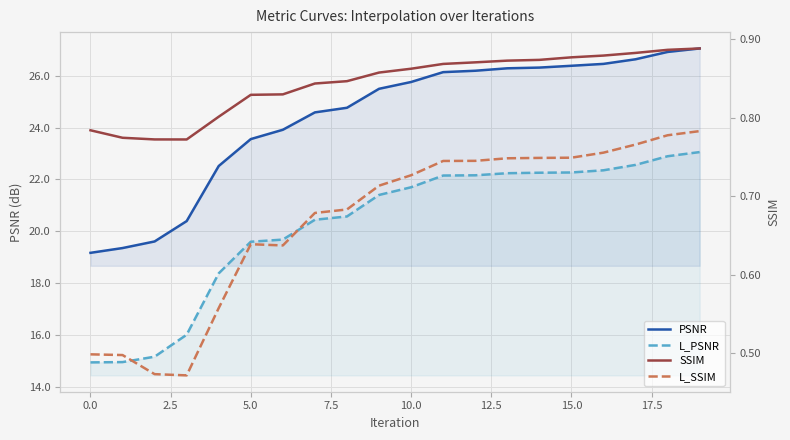

Is it true that PSNR equals 8.9 at 7.5?

False